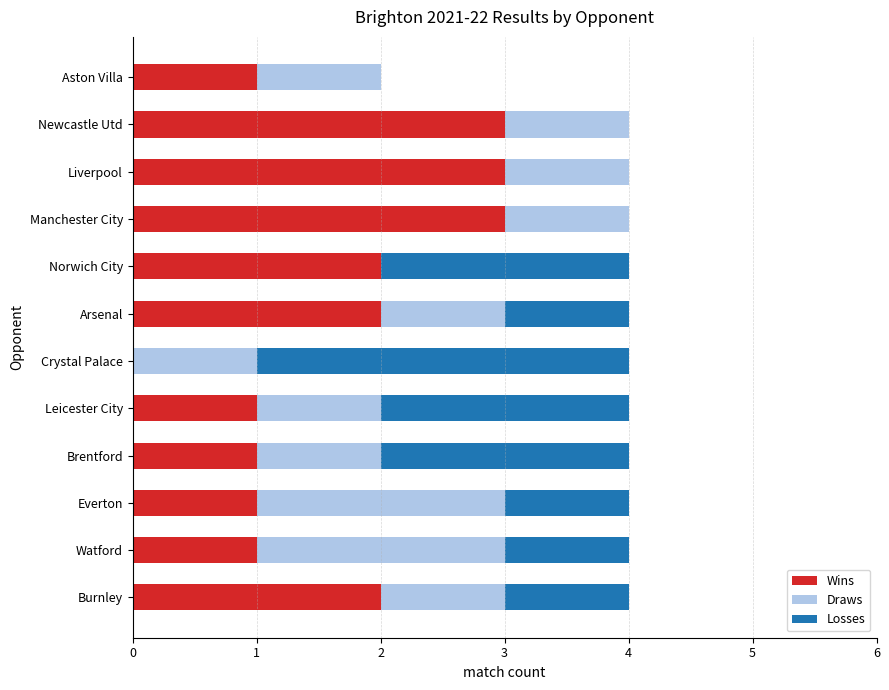

What is the total value across all series at Everton?

4